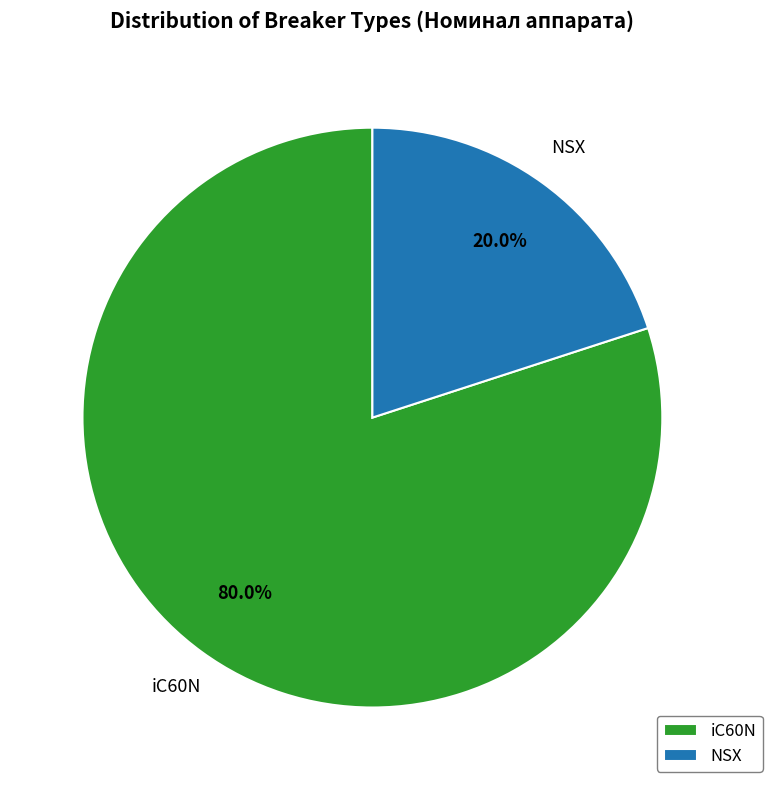

To the nearest percent, what percentage of the pie is NSX?

20%